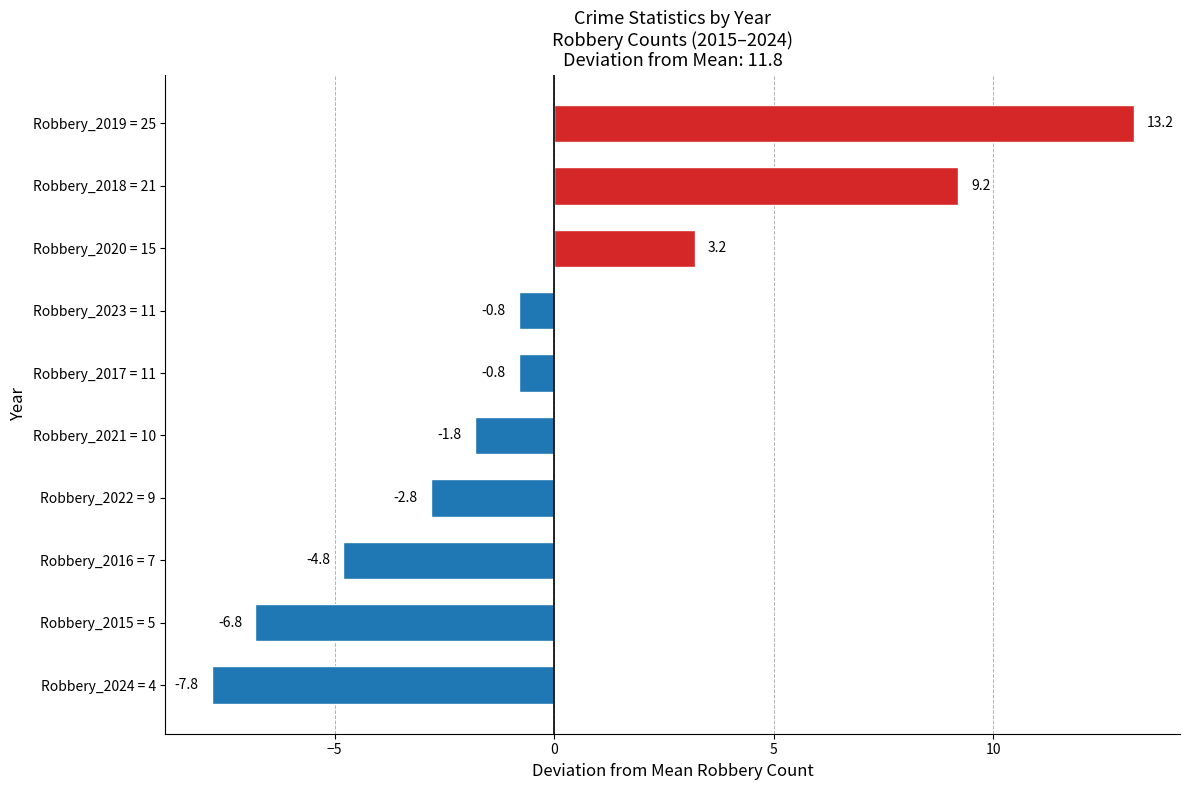

Where is the data nearest to the value 2?

Robbery_2020 = 15